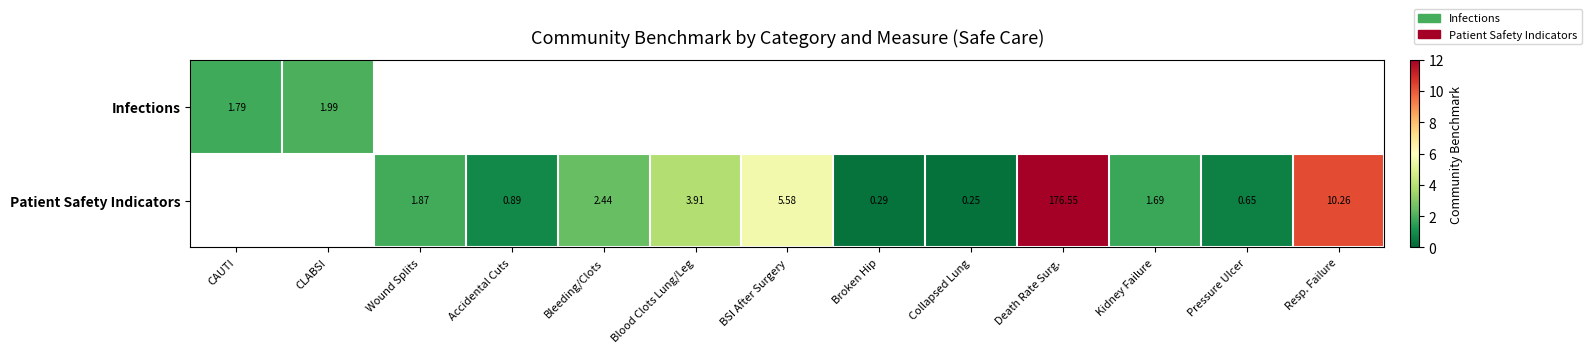

At which label does Infections reach its minimum?

CAUTI